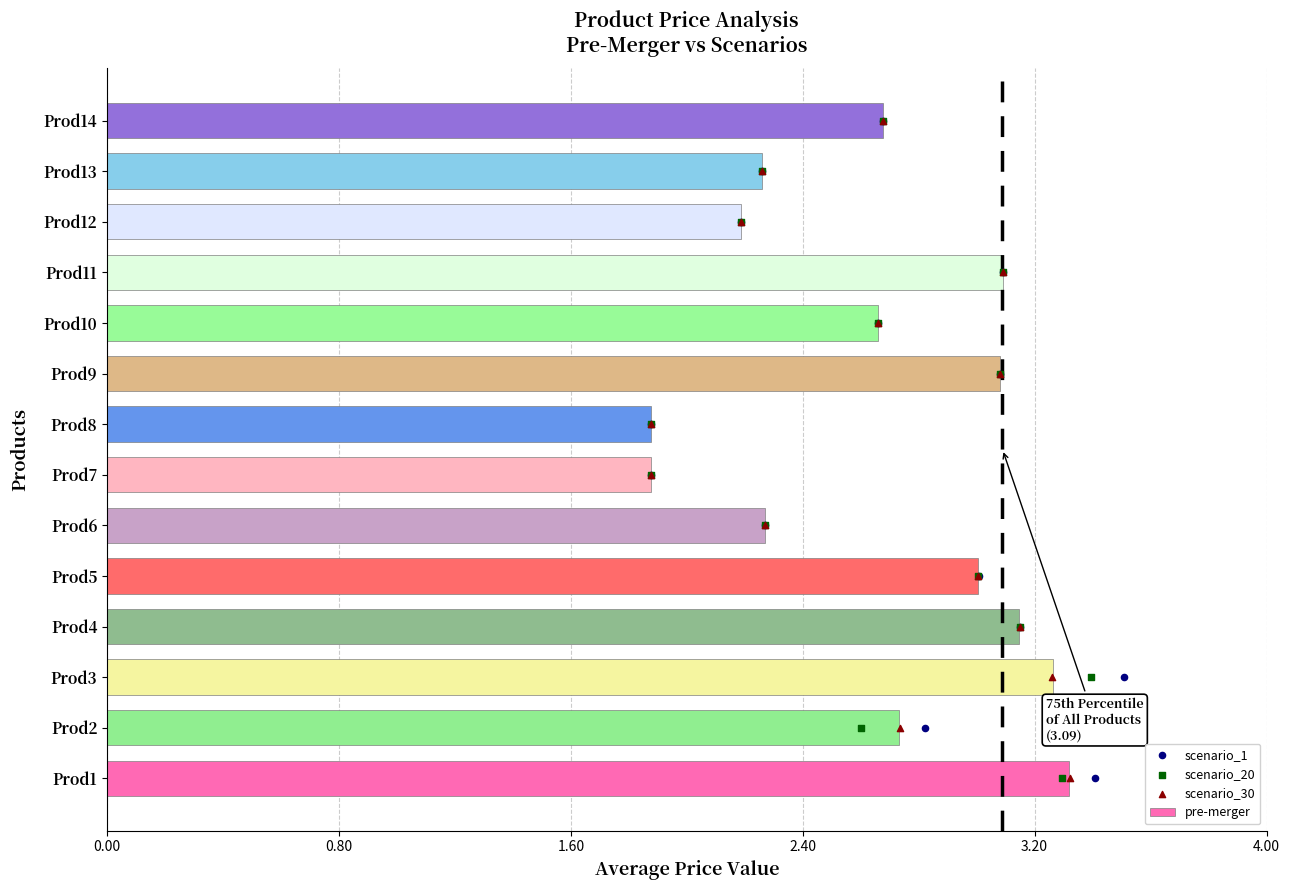

The pre-merger series shows 1.9 at Prod8. True or false?

True